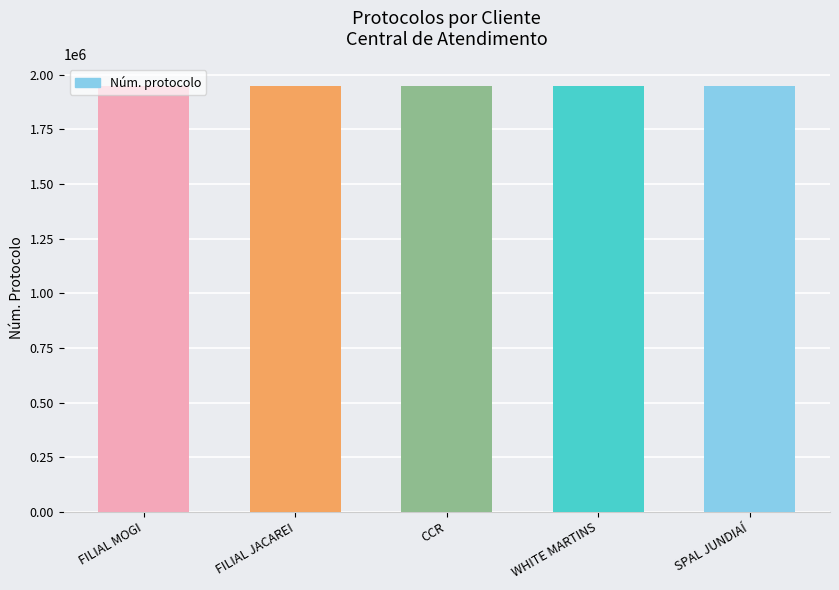

Where does the data first go above 1951061?

FILIAL JACAREI